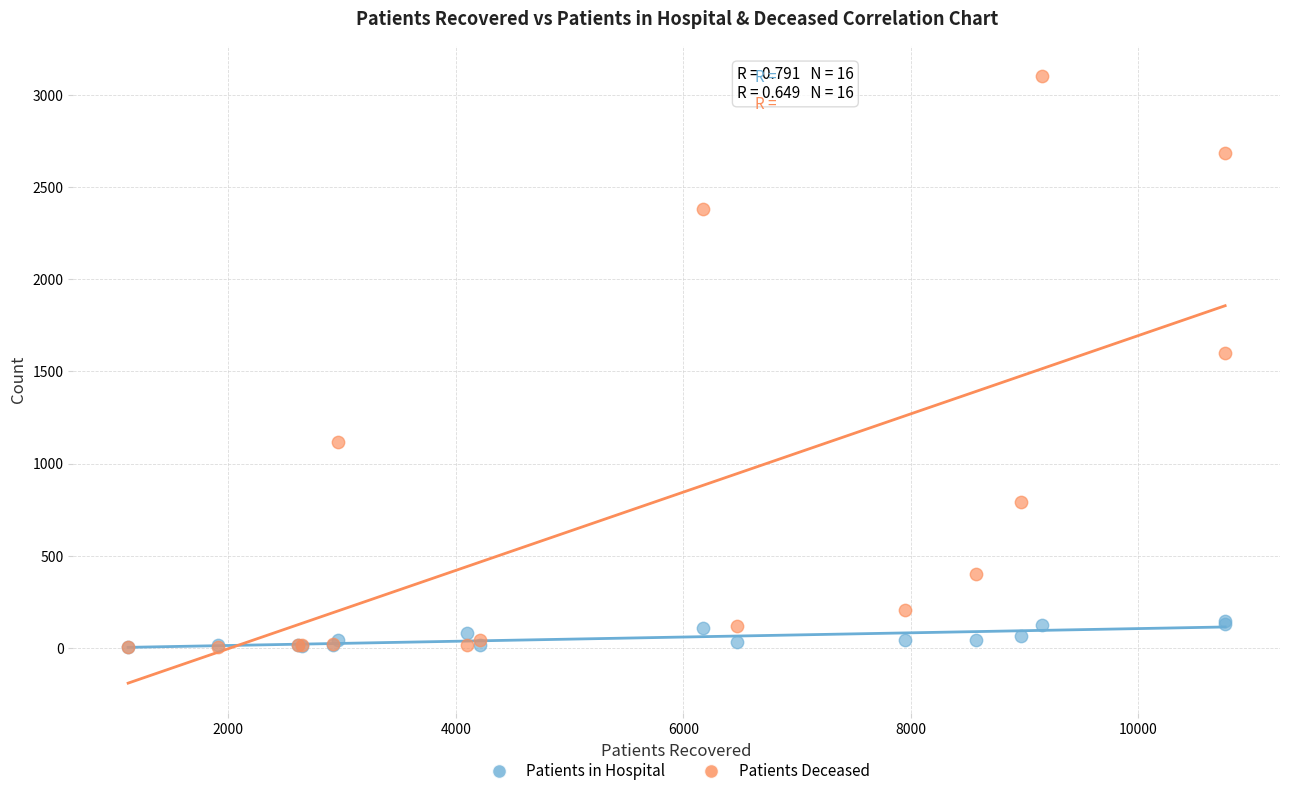

Which series has the largest Y range (max minus min)?

Patients Deceased